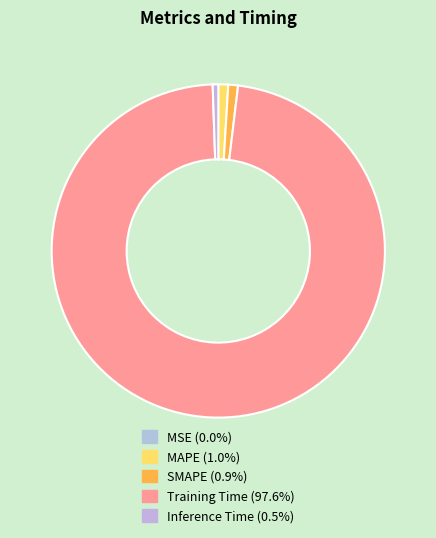

Rank the categories by value from highest to lowest.

Training Time, MAPE, SMAPE, Inference Time, MSE